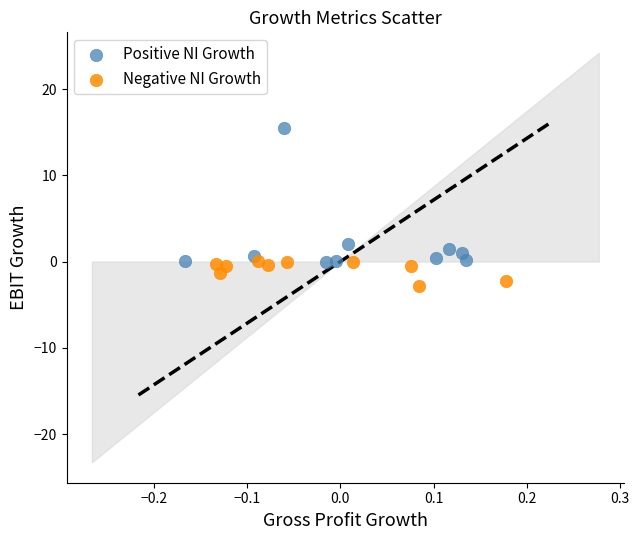

Which series contains the highest Y value?

Positive NI Growth